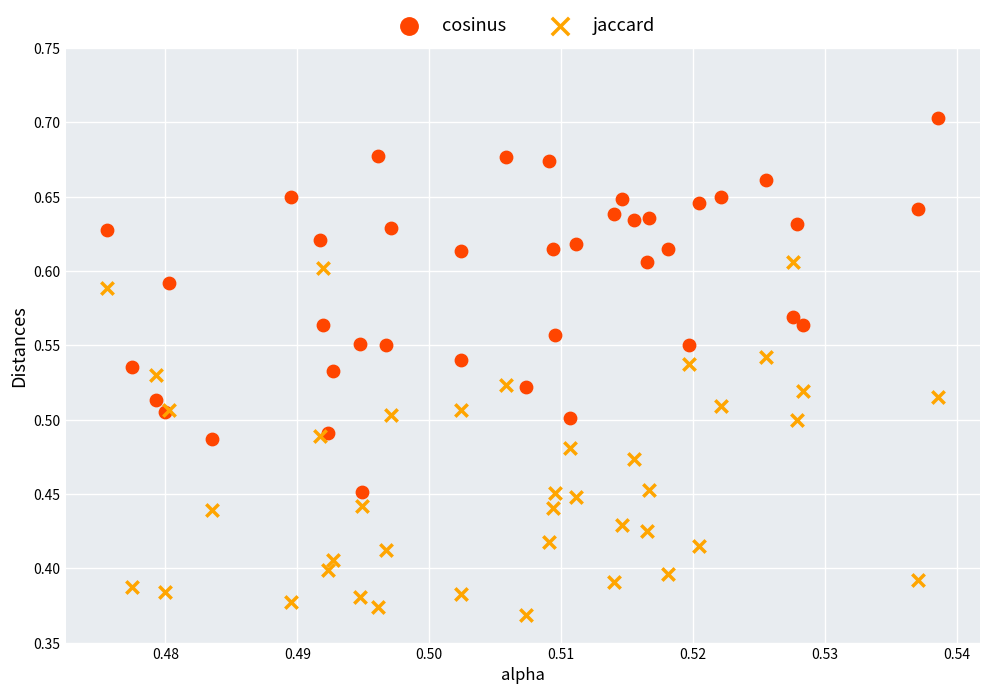

Which series has the largest Y range (max minus min)?

cosinus